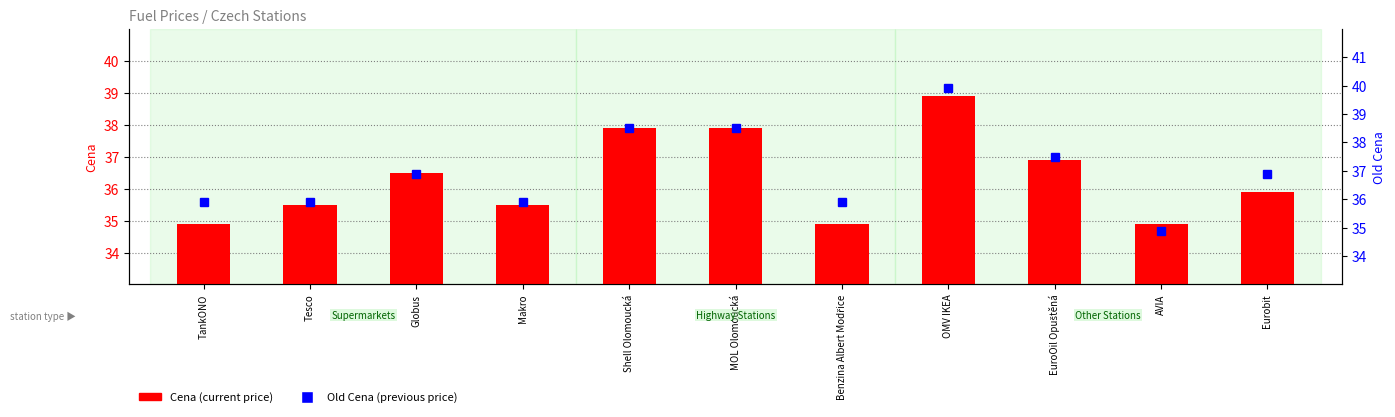

At which category is the sum across all series the highest?

OMV IKEA